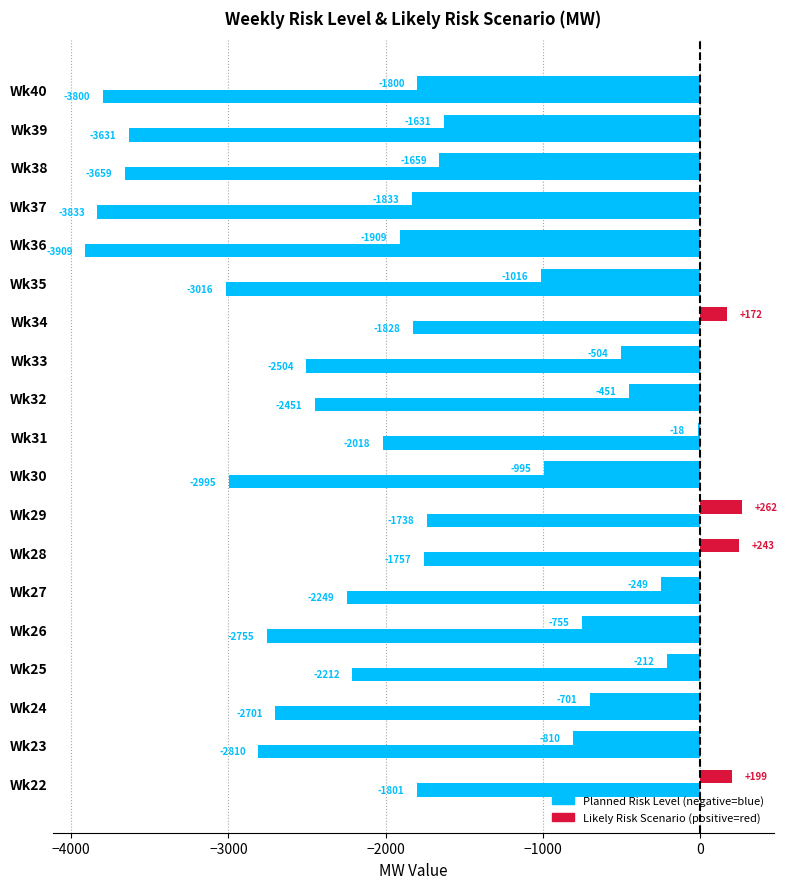

How many data points does each series have?

19